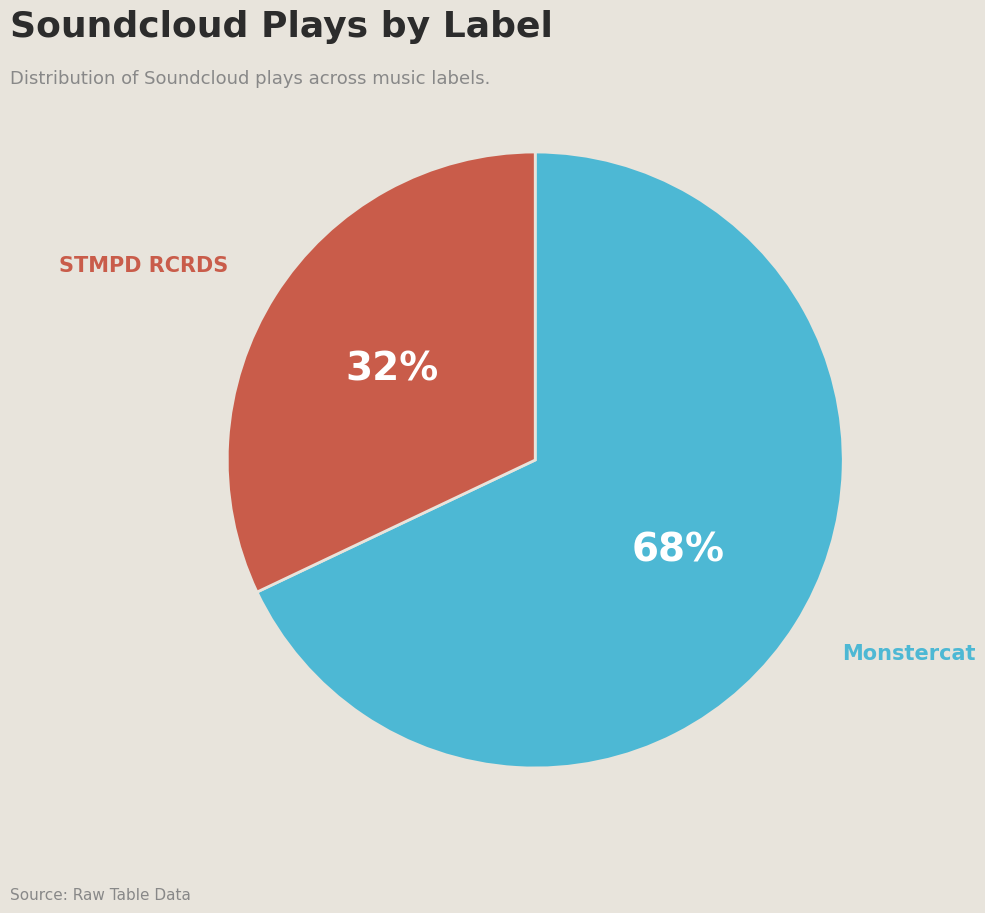

What is the majority slice?

Monstercat